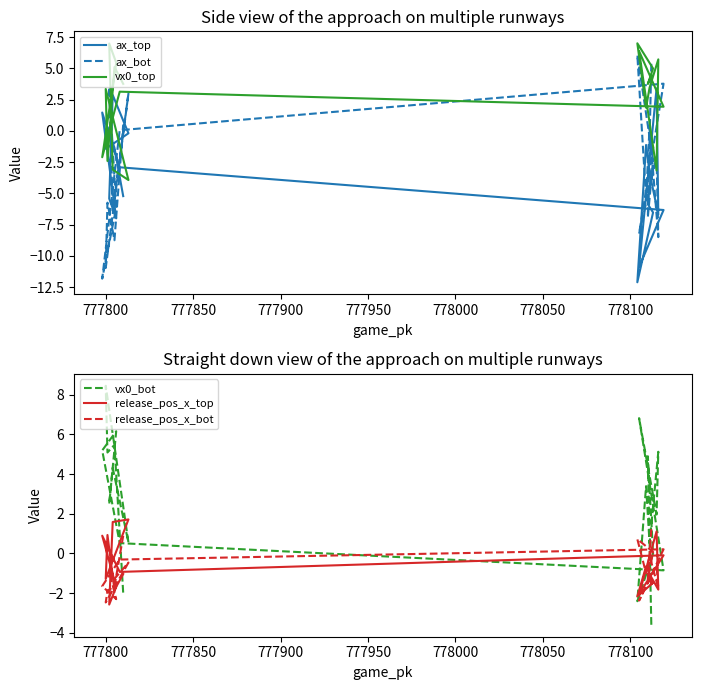

In release_pos_x_bot, how many points are lower than both neighbors (excluding endpoints)?

7